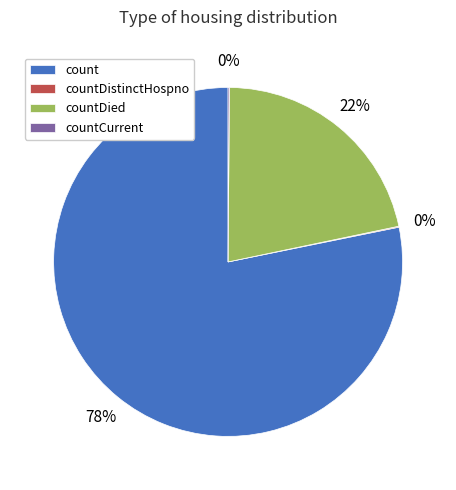

To the nearest percent, what percentage of the pie is countDied?

22%